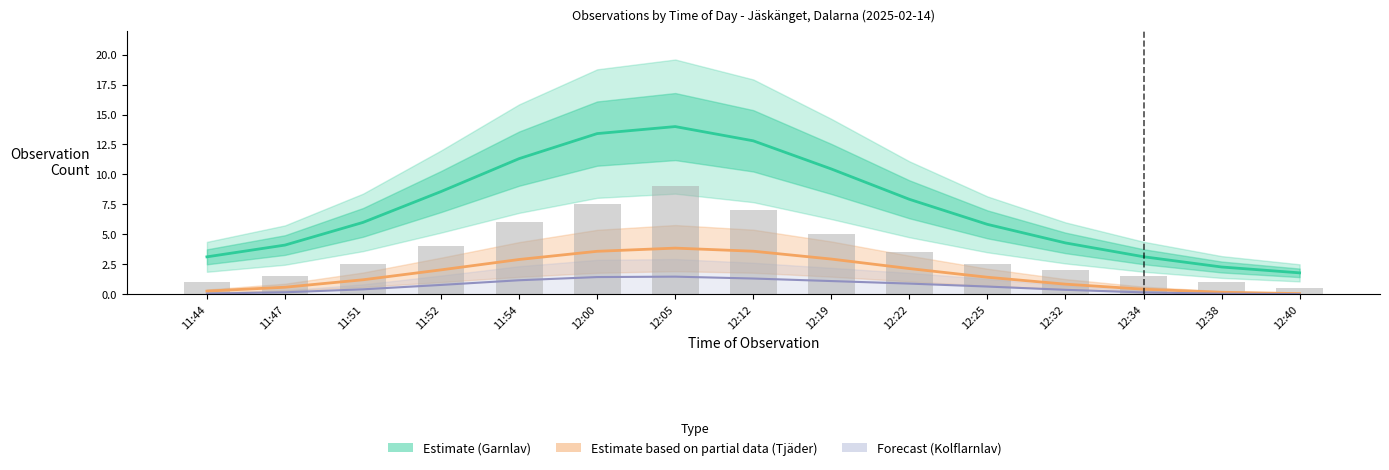

What is the average value of the Garnlav (Estimate) series?

7.3